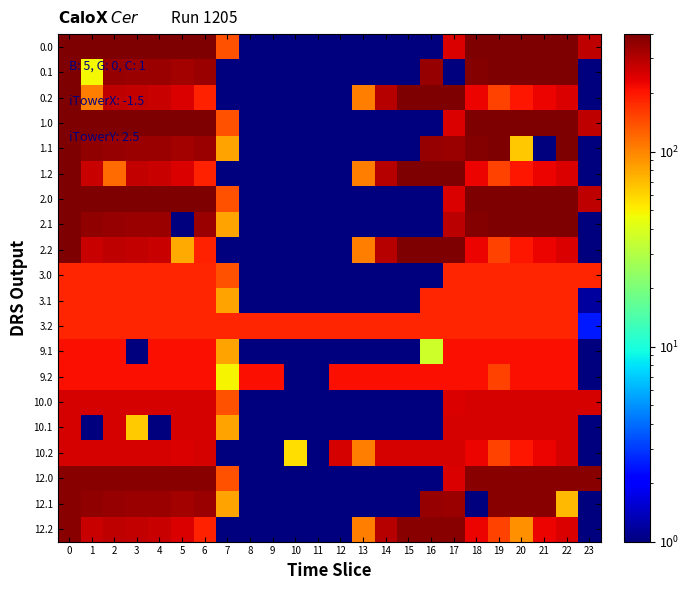

Rank the series by their maximum value, from lowest to highest.

3.0, 3.1, 3.2, 9.1, 9.2, 10.0, 10.1, 10.2, 12.0, 12.1, 12.2, 0.0, 0.1, 0.2, 1.0, 1.1, 1.2, 2.0, 2.1, 2.2